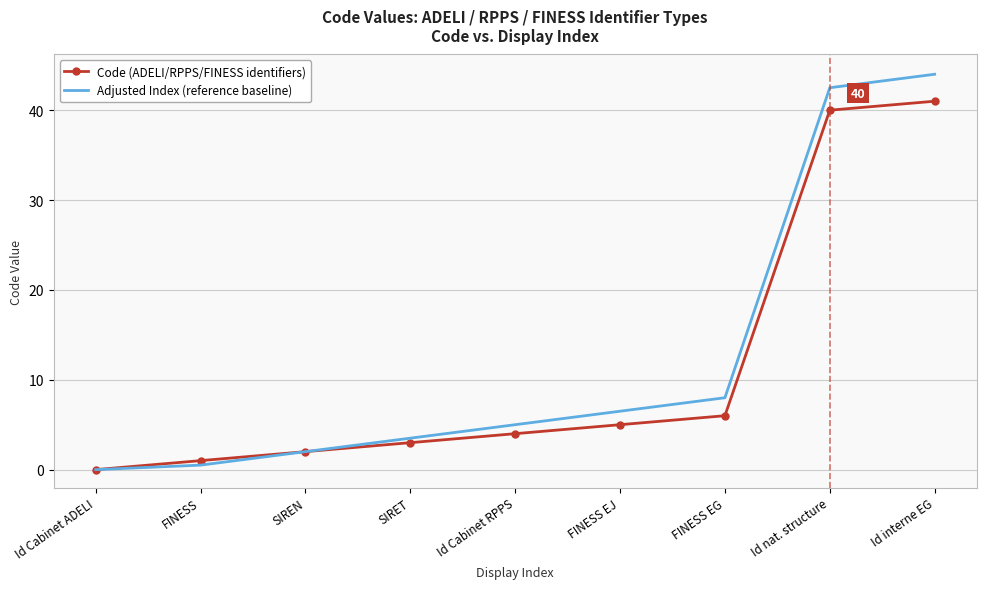

What is the difference between the second highest and second lowest values in the Adjusted Index (reference baseline) series?

42.0